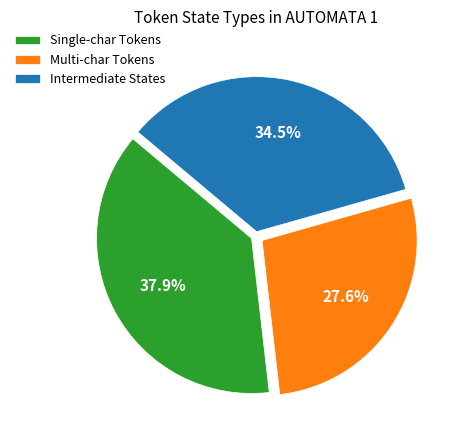

To the nearest percent, what is the average slice percentage?

33%